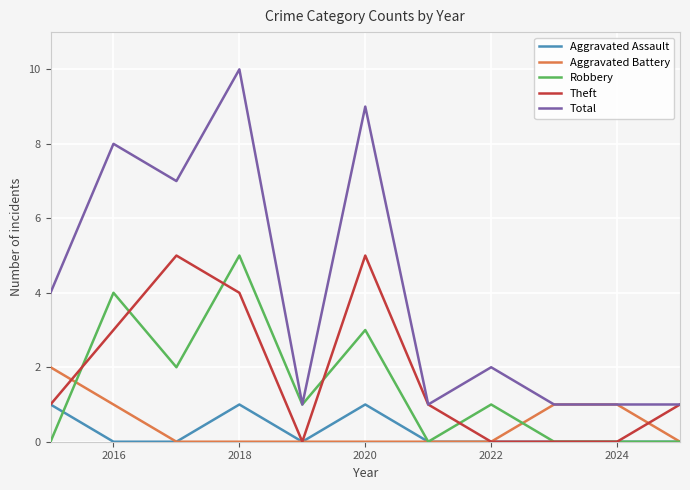

Which series has the widest spread of values?

Total